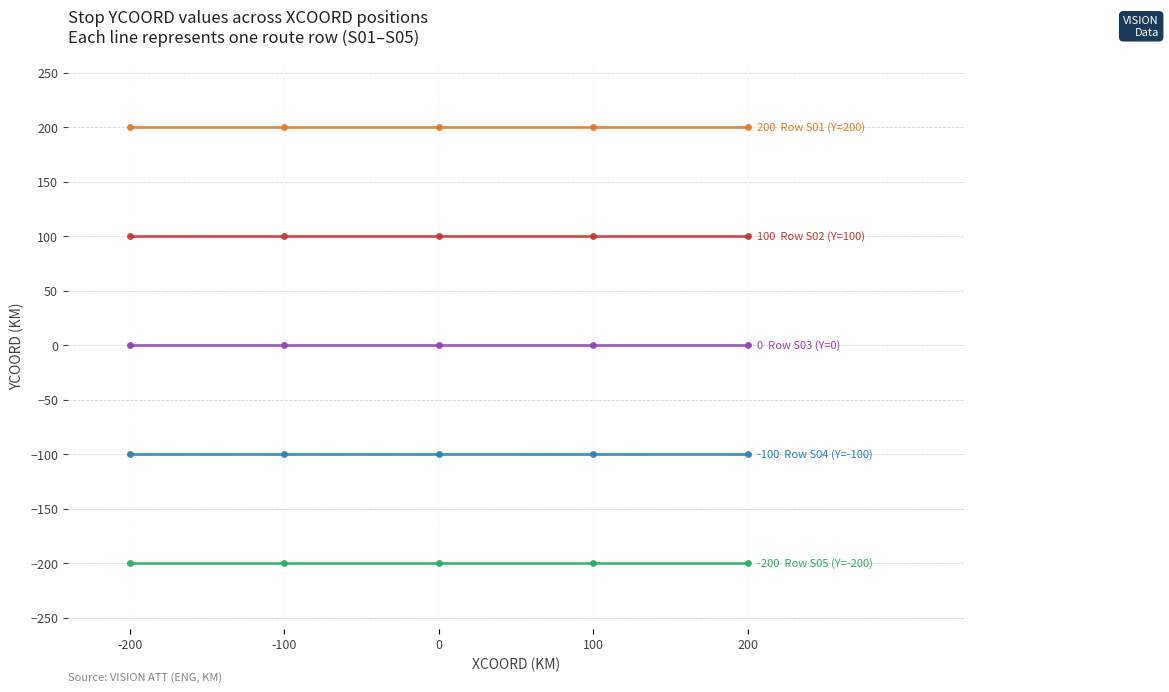

How many lines are shown in the chart?

5